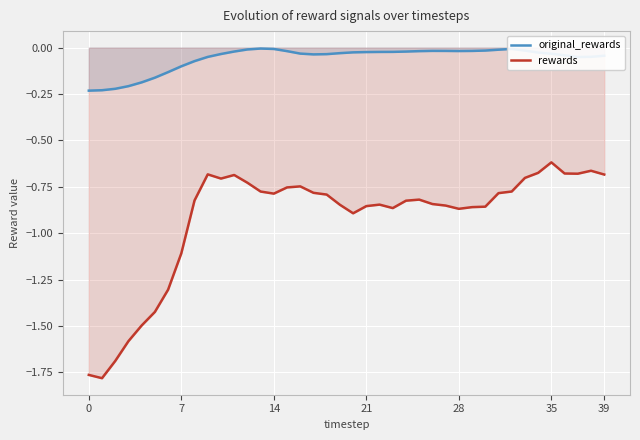

What is the sum of the original_rewards values at 16 and 38?

-0.1